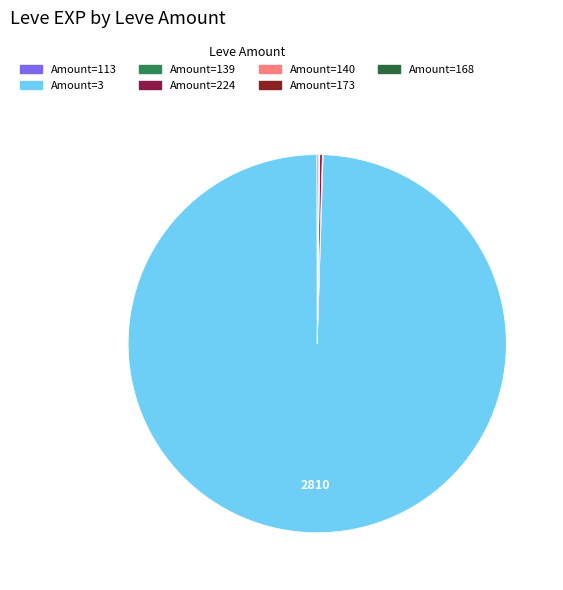

What is the largest slice in the pie chart?

Amount=3